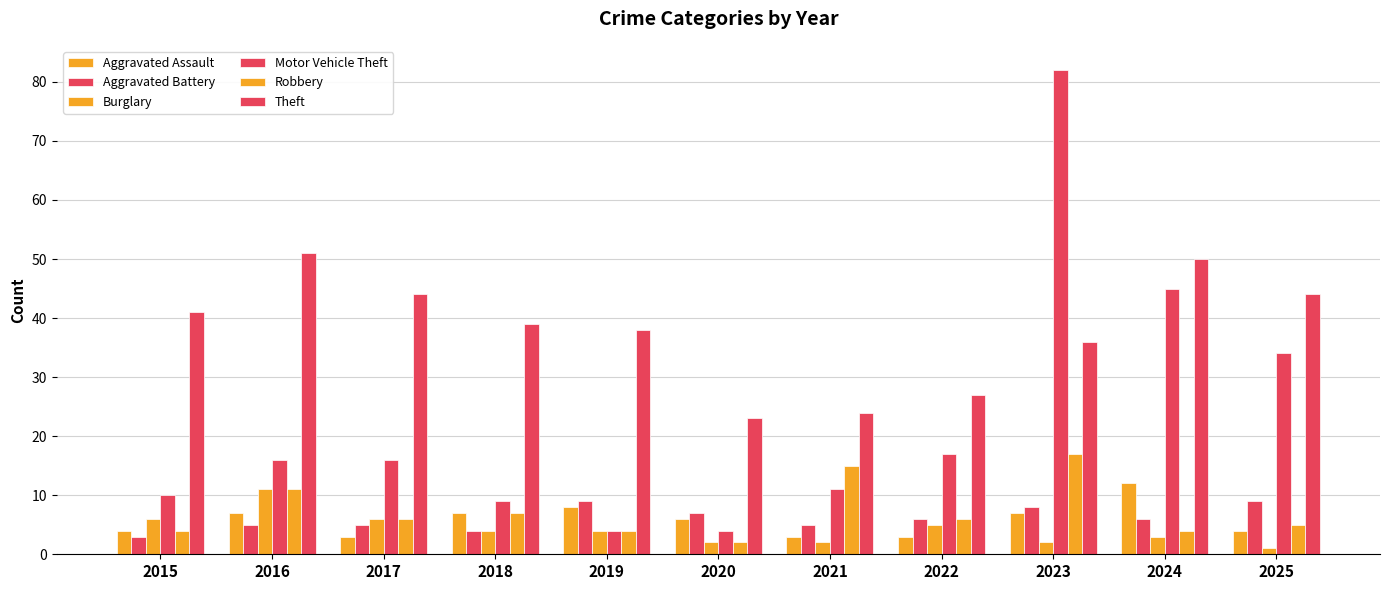

How many data points in Robbery are less than 6?

5